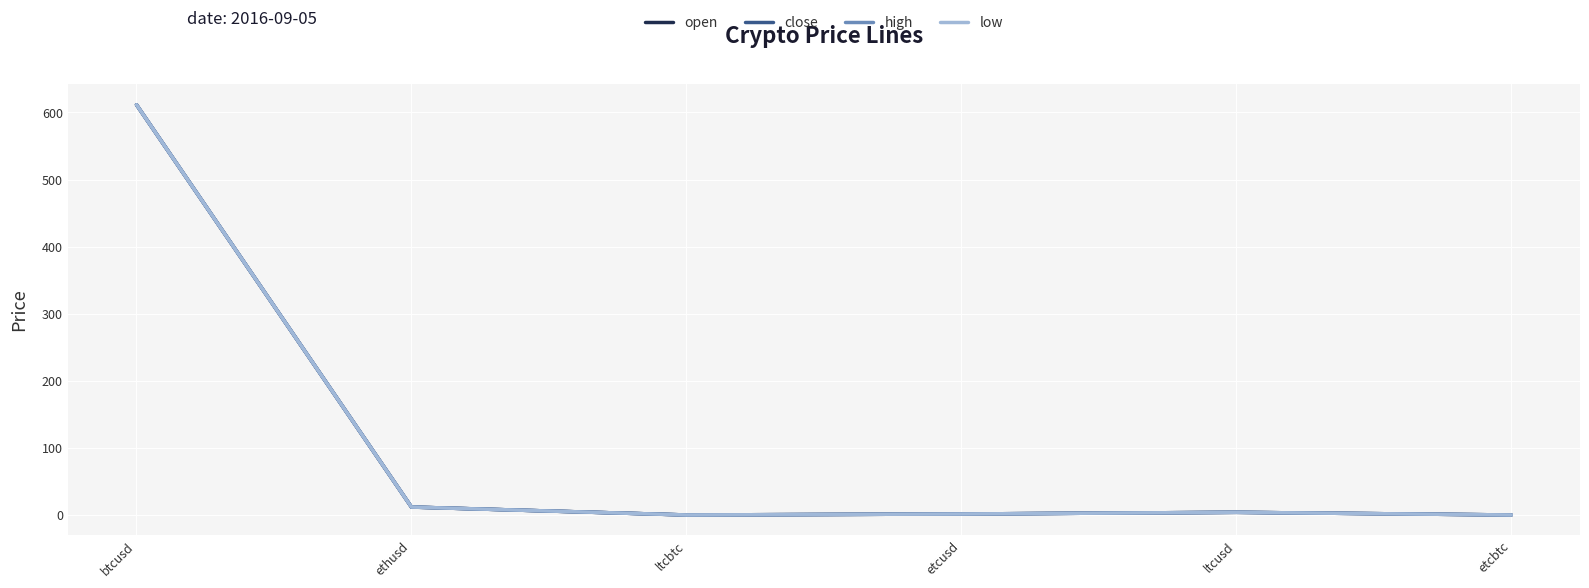

Rank the series at etcbtc from lowest to highest value.

low, close, open, high